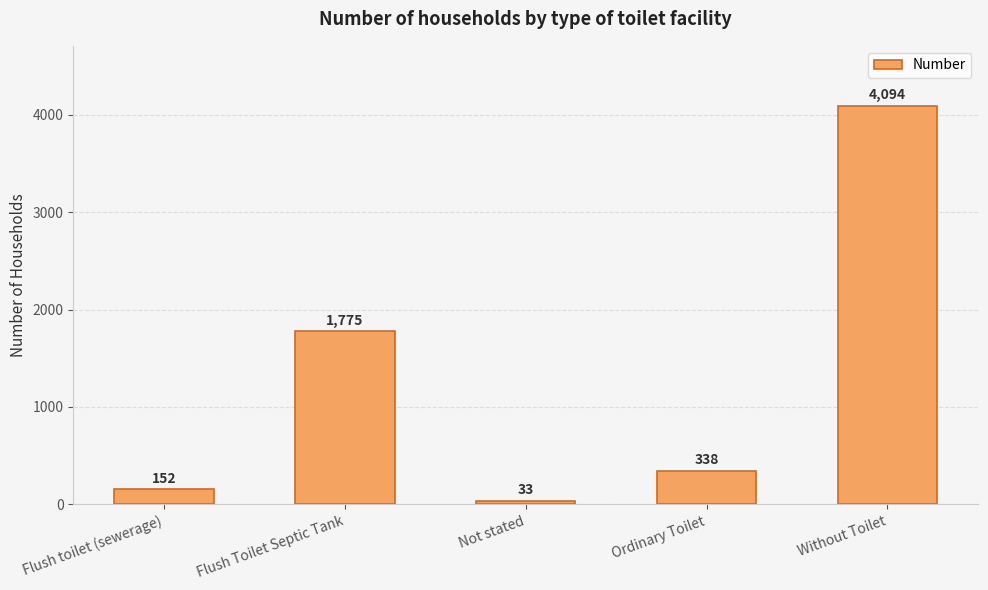

Approximately how many times larger is the value at Flush Toilet Septic Tank compared to Flush toilet (sewerage)?

11.7